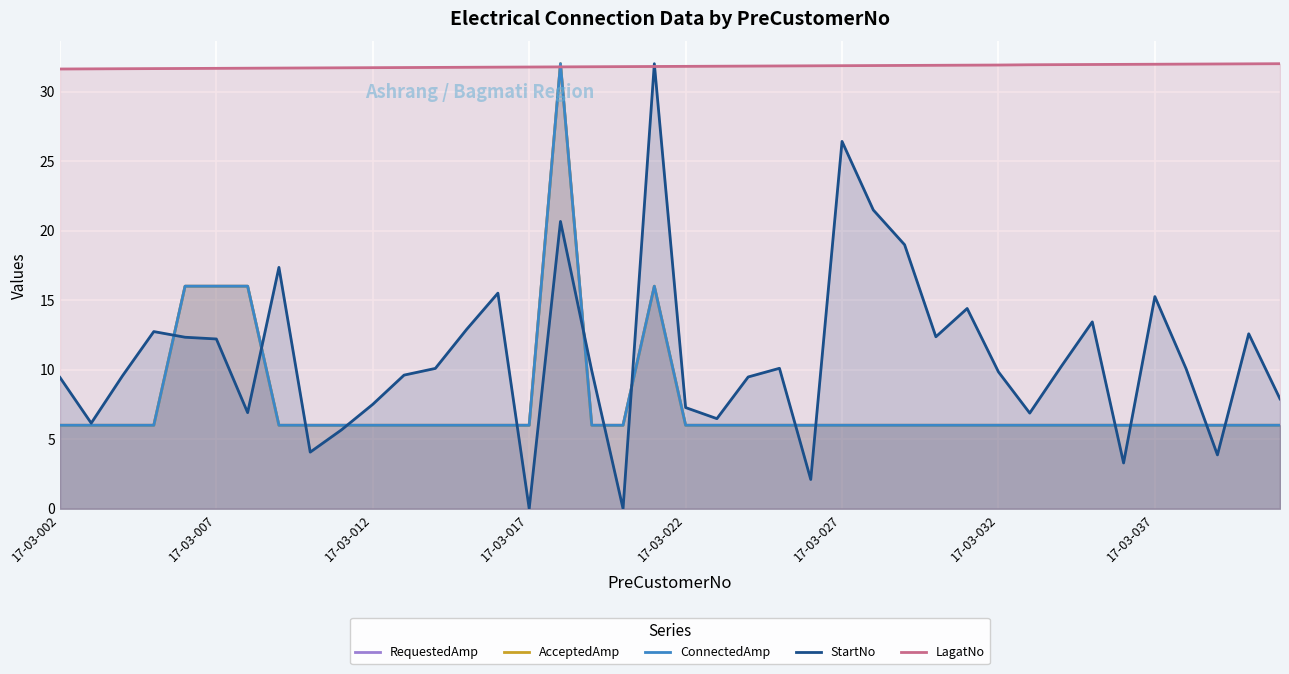

What is the total value across all series at 17-03-007?

91.9